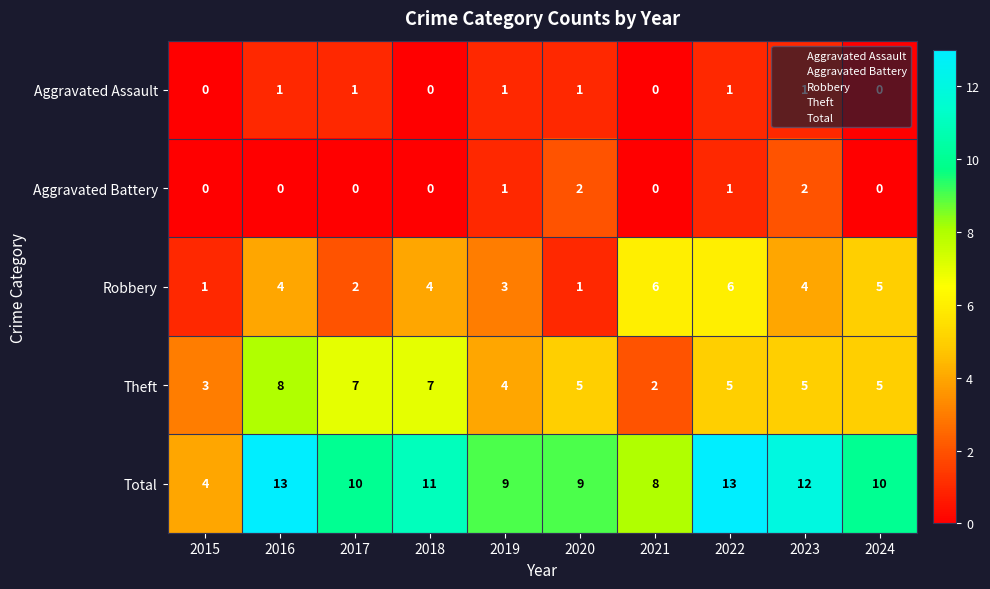

What is the approximate value of Total at 2019?

9